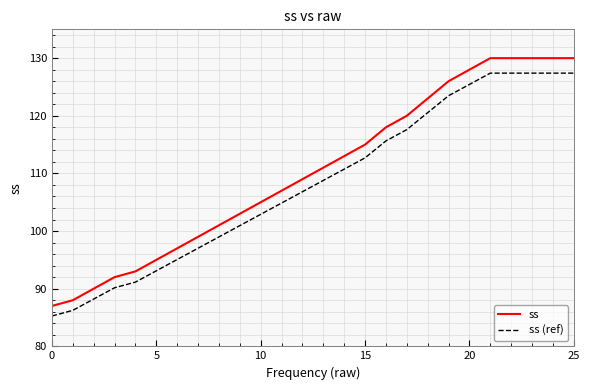

What is the difference between the maximum and minimum values in the ss (ref) series?

42.1